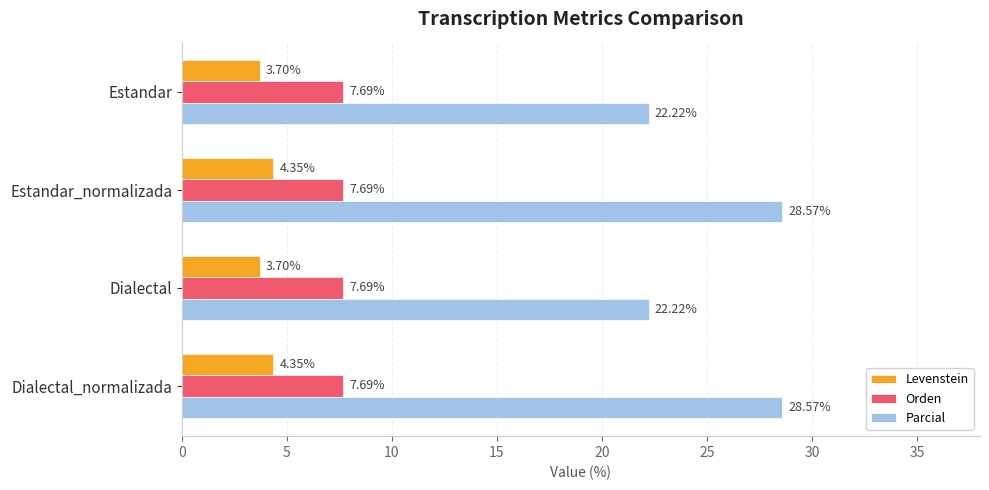

Which series has the largest range (max minus min)?

Parcial